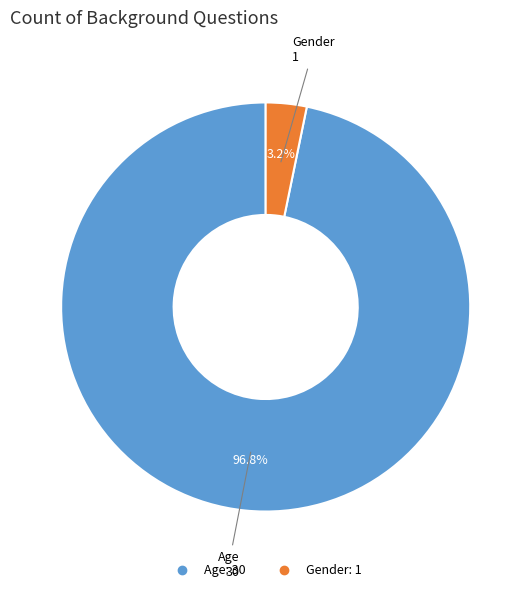

What percentage is the Gender slice, to the nearest percent?

3%